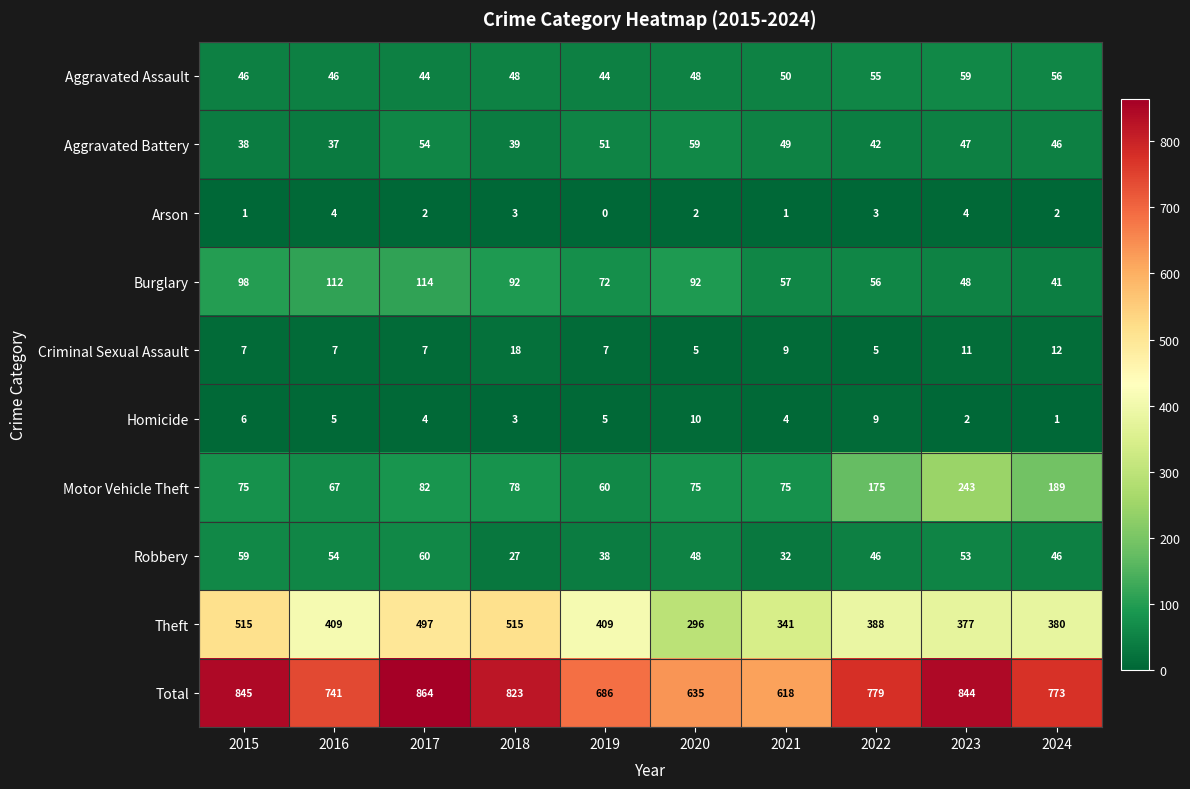

Which label corresponds to the largest value in the chart?

2017